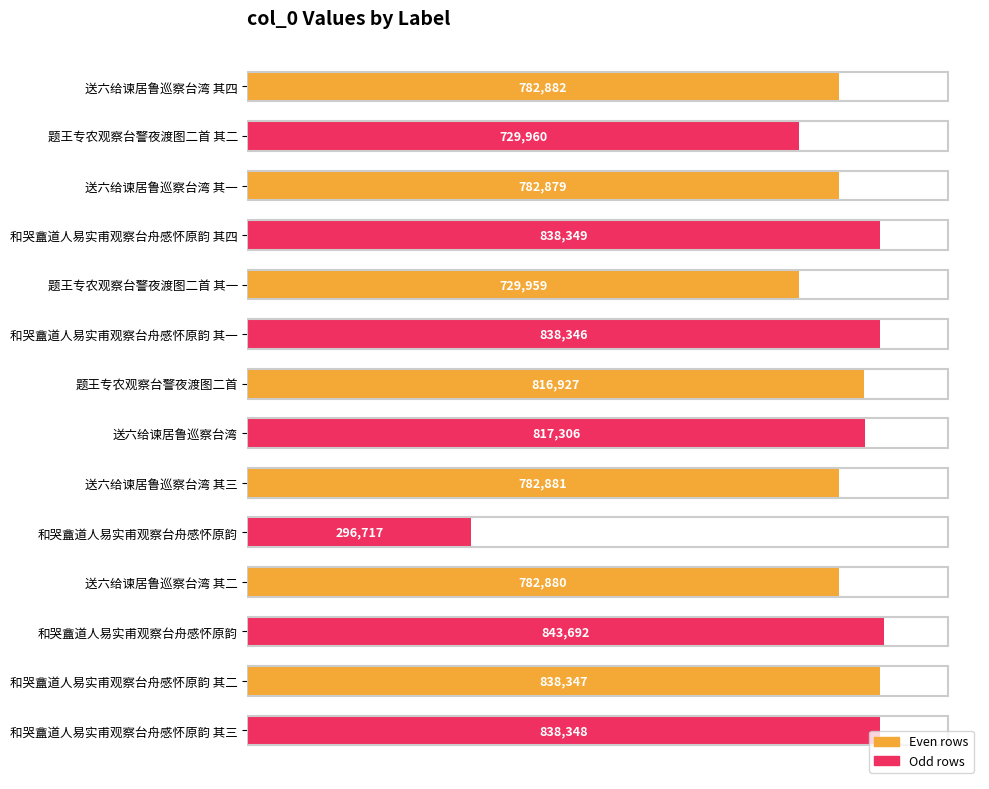

Are the bars grouped side by side (vs. stacked)?

No